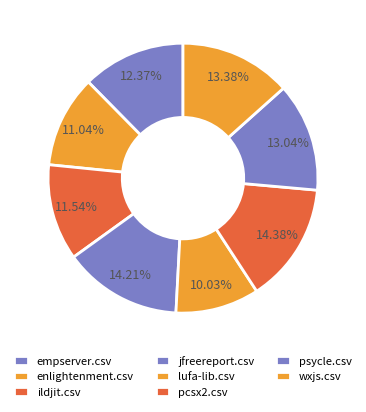

How many segments does this pie chart have?

8